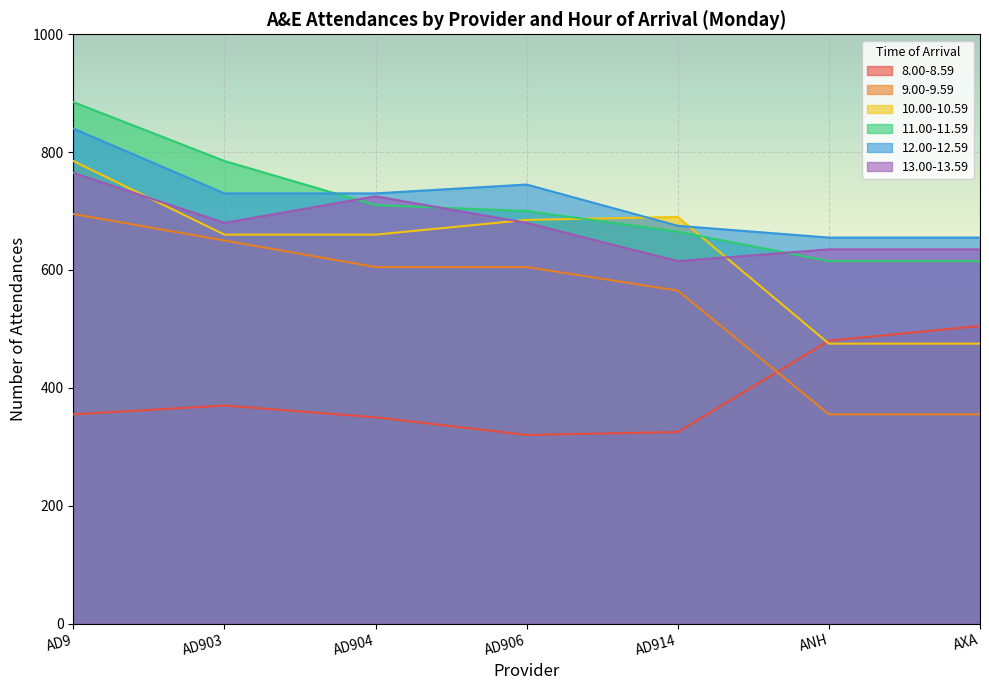

Which series changed the most between AD914 and ANH?

10.00-10.59